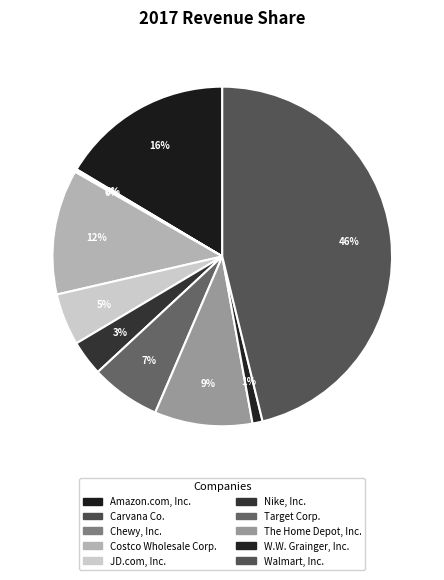

The W.W. Grainger, Inc. slice represents 11% of the pie. True or false?

False